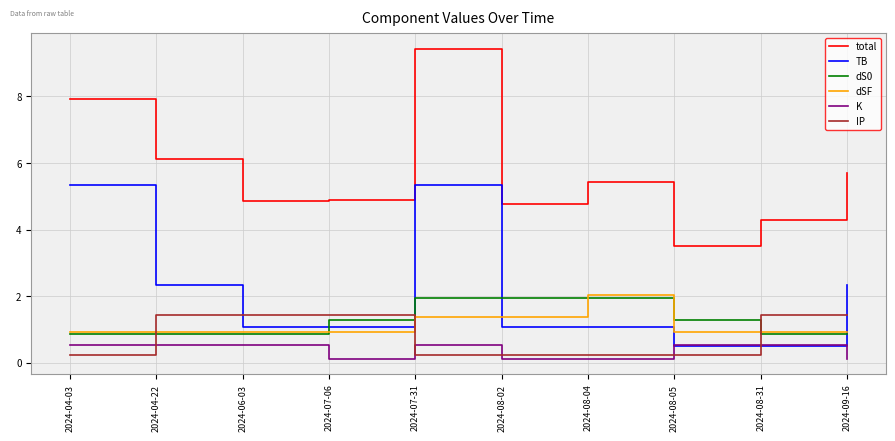

What is the difference between the maximum and minimum values in the TB series?

4.8